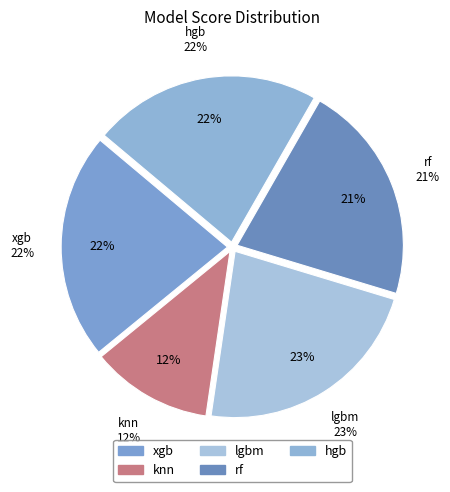

Is it true that lgbm is 23% of the pie?

True